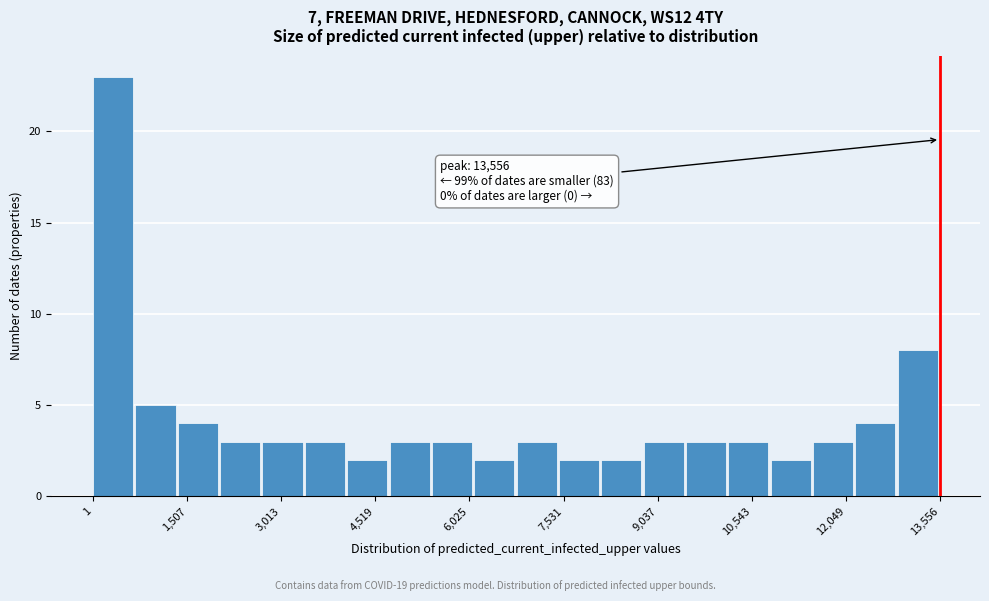

Read against the x-axis, roughly where is the centre of the tallest bar?

400